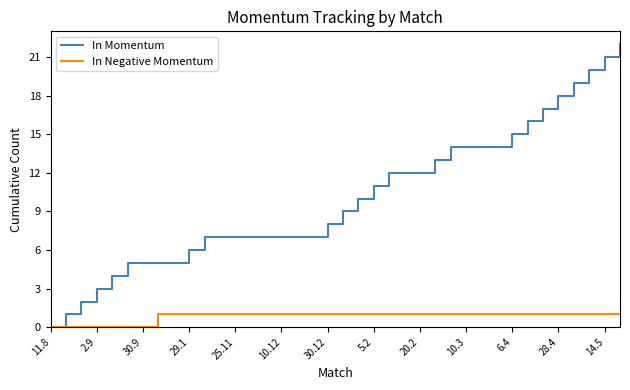

What is the highest value of the In Momentum series?

22